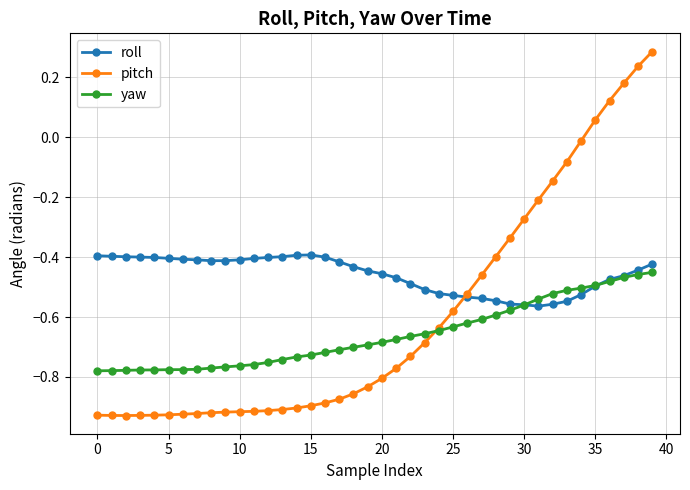

True or false: roll has more than 0 interior local peaks.

True